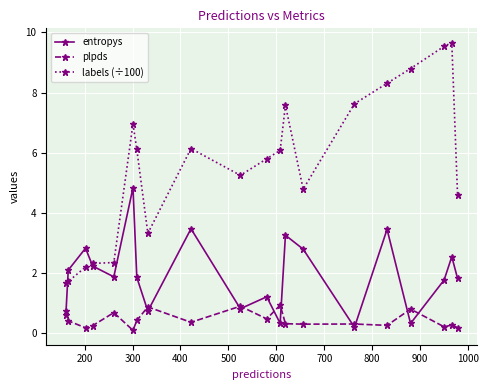

Which series has the widest spread of values?

labels (÷100)